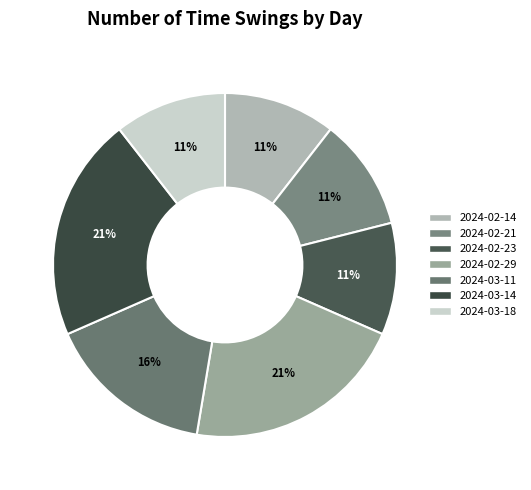

Approximately how many times larger is the value at 2024-02-29 compared to 2024-02-21?

2.0